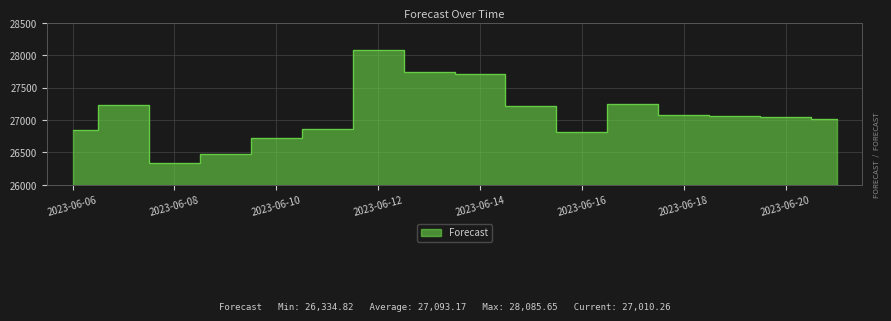

Reading left to right, extract all data points from this chart.

26851.3	27225.7	26334.8	26476.2	26719.3	26868.4	28085.6	27745.9	27702.3	27219.7	26820.0	27249.6	27075.1	27066.9	27039.6	27010.3